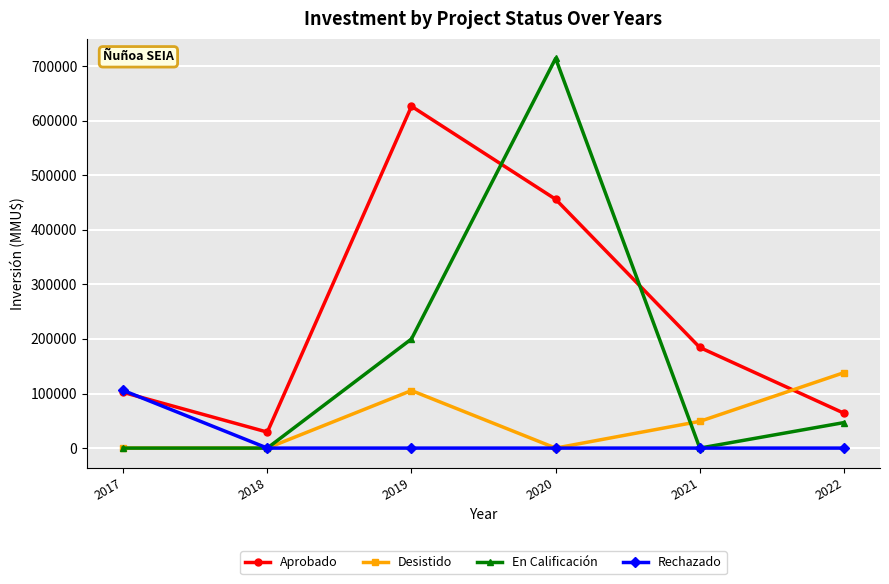

How many distinct data groups are displayed?

4